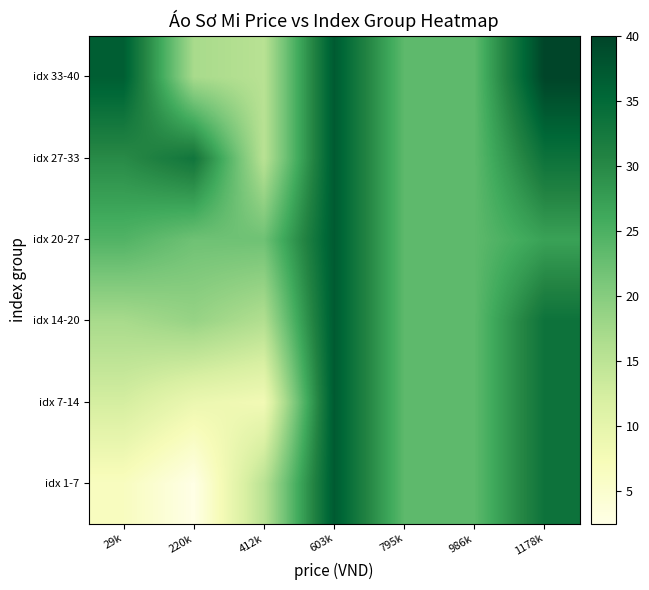

At which category does the chart reach its minimum across all series?

220k